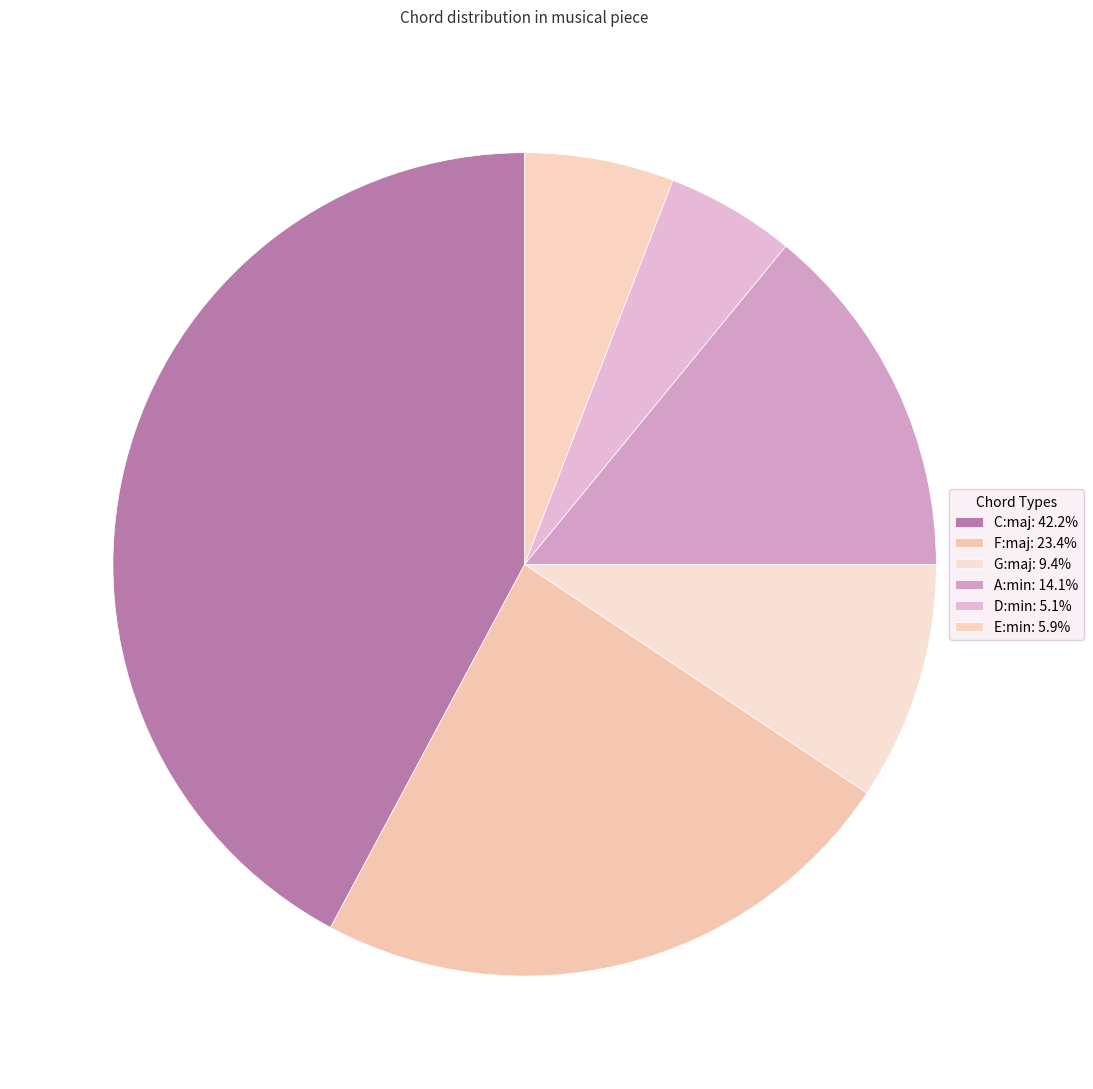

How many slices are in this pie chart?

6